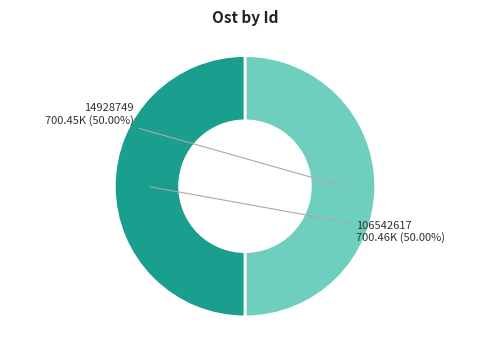

Do 14928749 and 106542617 together represent more than half of the pie?

Yes